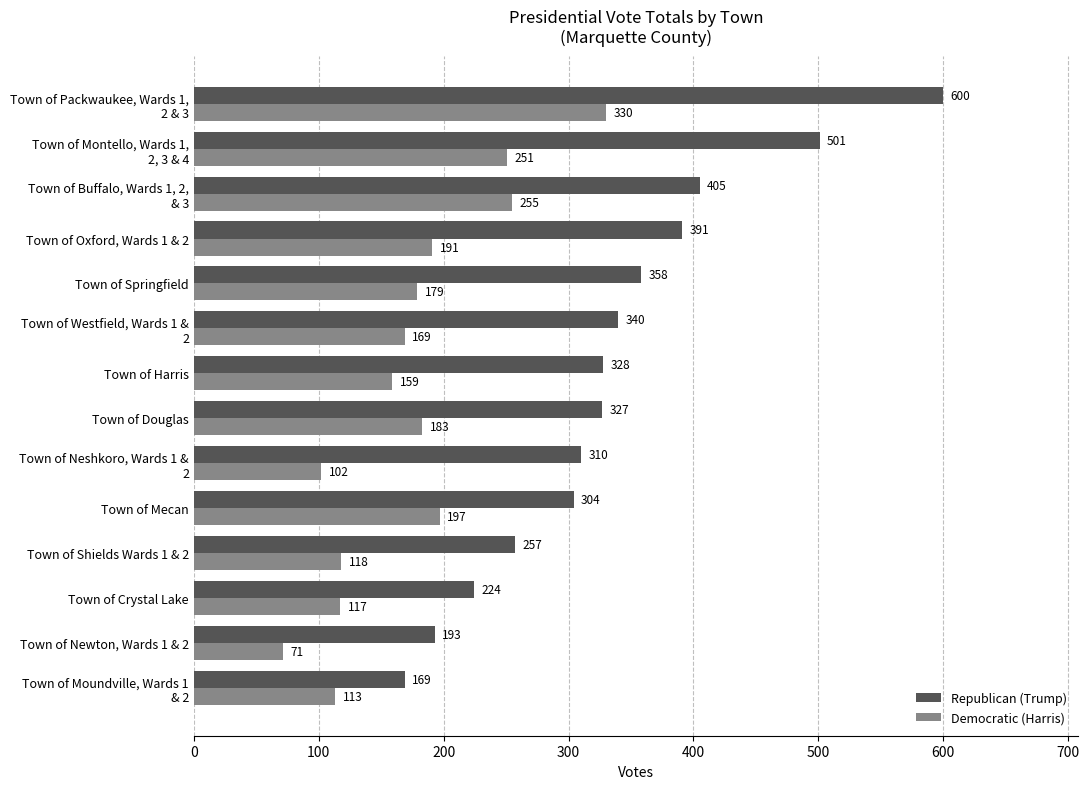

Between Town of Mecan and Town of Springfield, which series saw the biggest shift?

Republican (Trump)